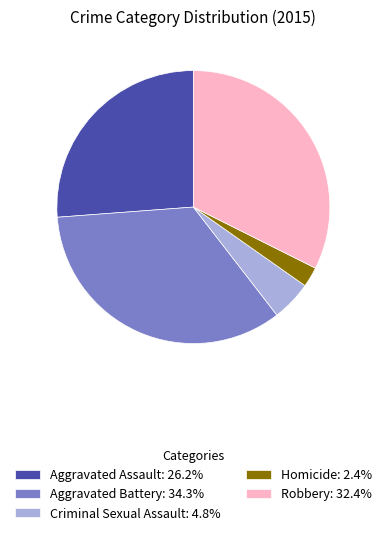

Is it true that Robbery is 24% of the pie?

False